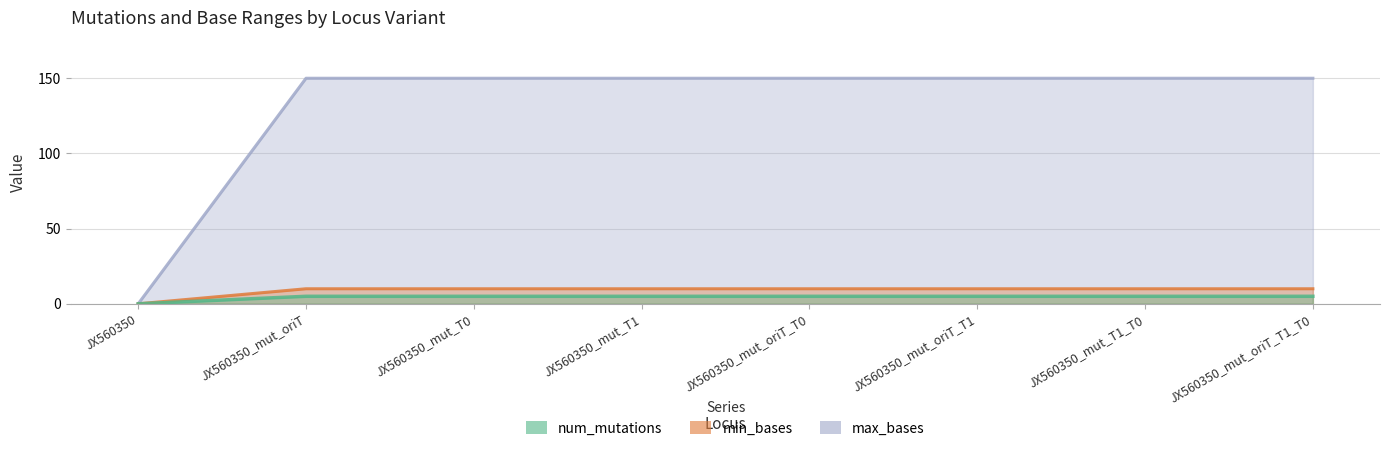

What are all the series names shown in the legend?

num_mutations, min_bases, max_bases